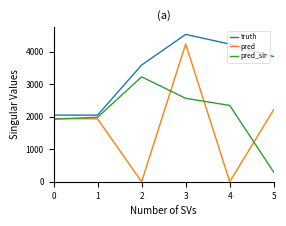

What is the spread (max minus min) of values at 3?

1966.0